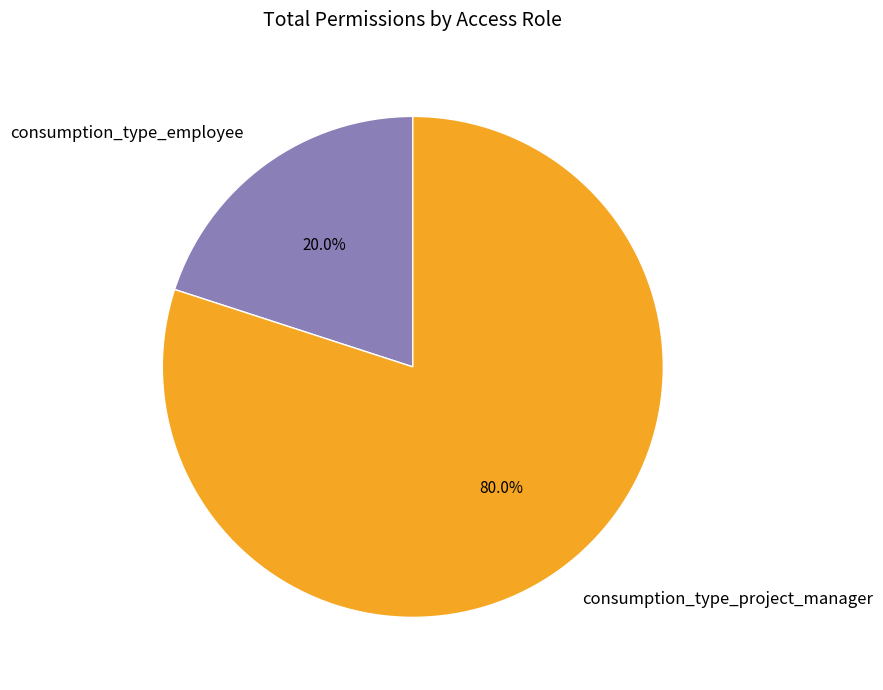

What percentage is NOT represented by consumption_type_employee?

80.0%